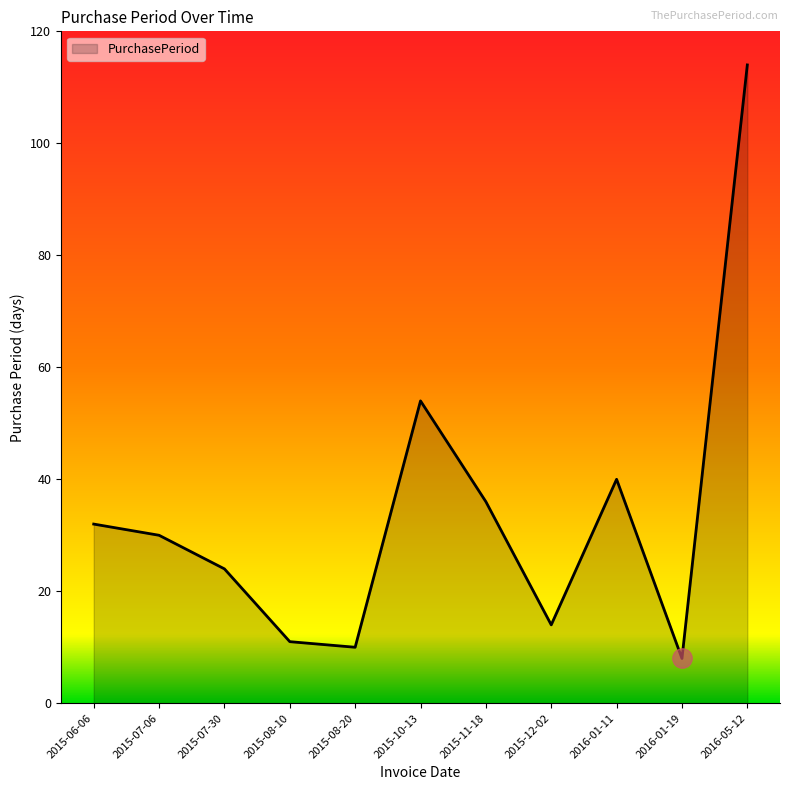

The value at 2015-11-18 is 9. True or false?

False